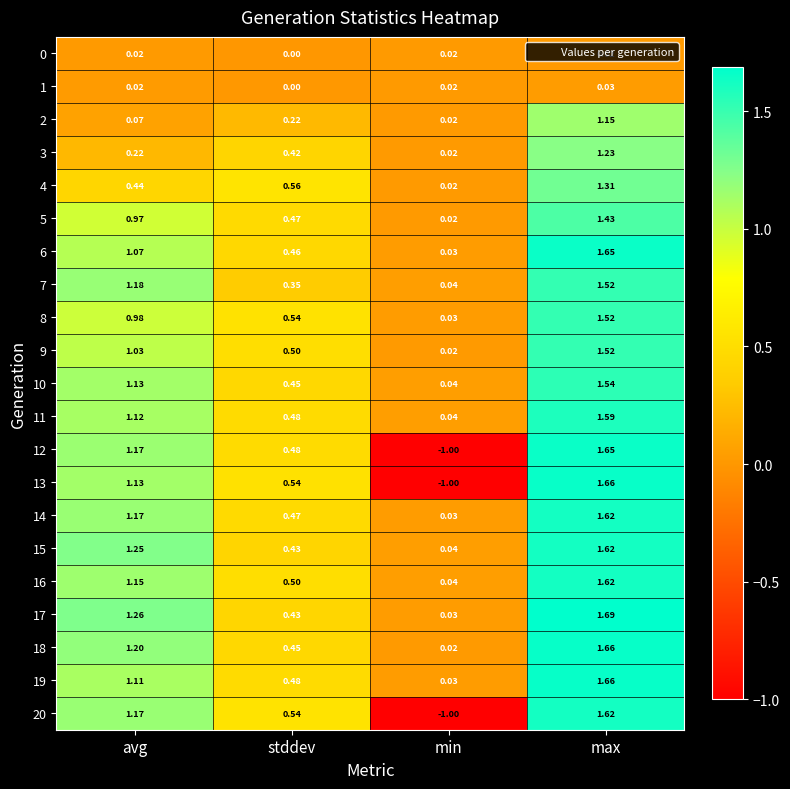

At which category is the sum across all series the highest?

max